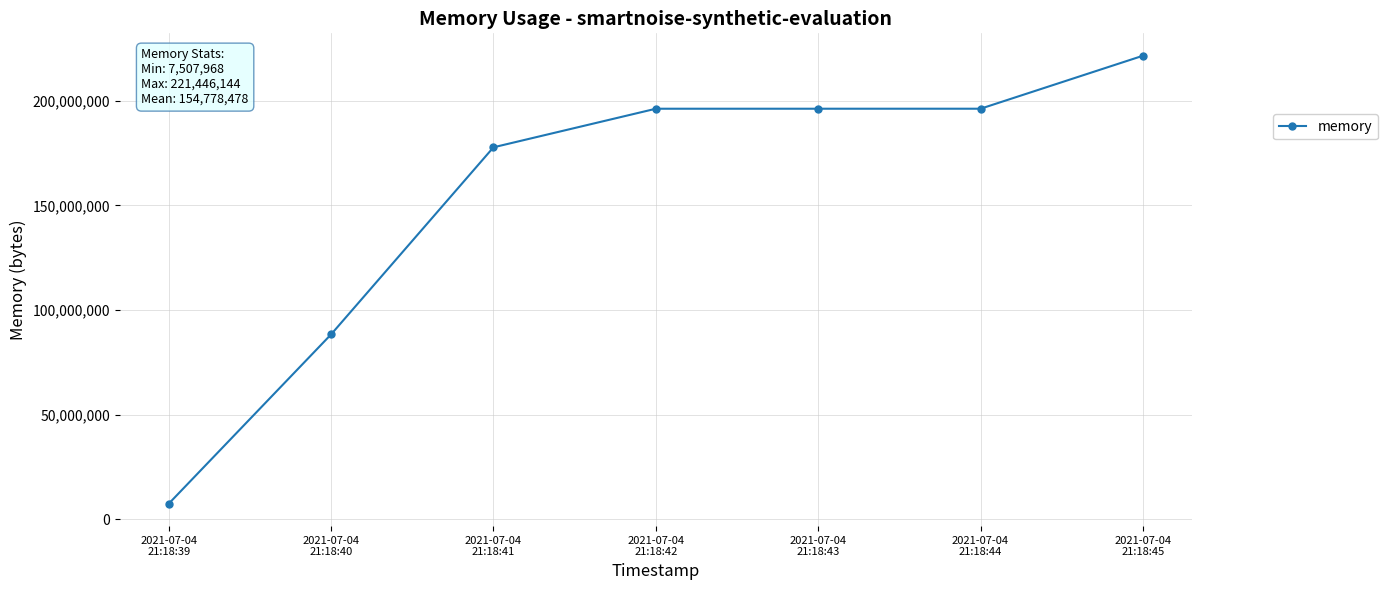

What is the change in value from 2021-07-04
21:18:39 to 2021-07-04
21:18:43?

+188633088